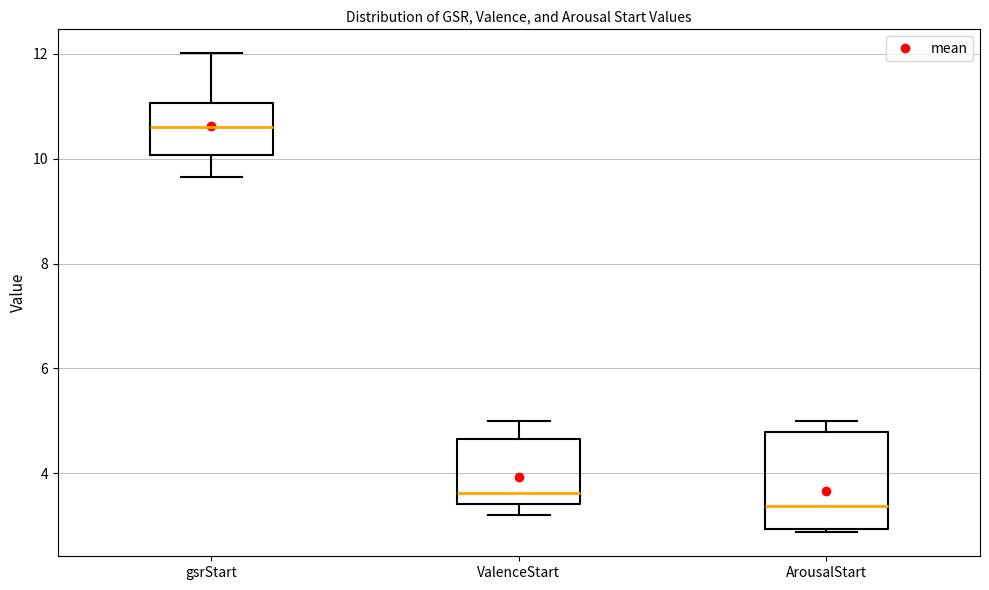

Which box is the tallest, from its lower edge to its upper edge?

ArousalStart